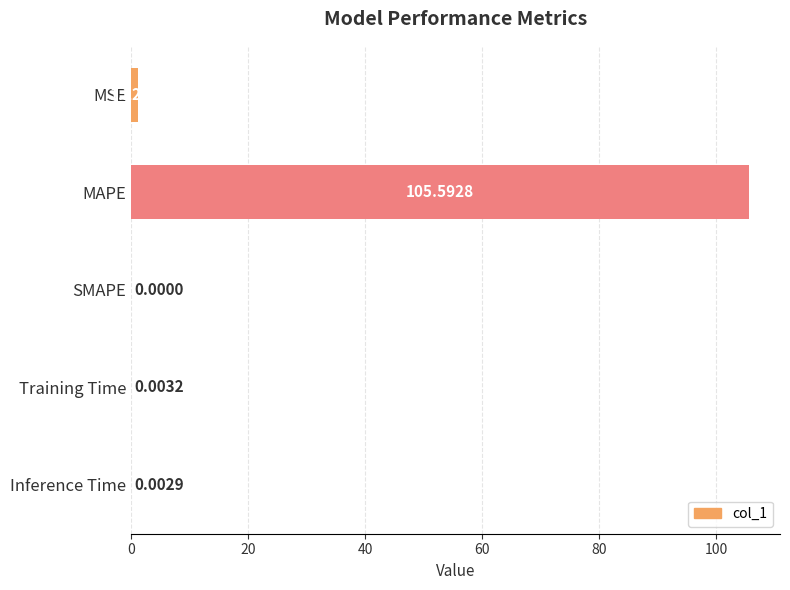

At which category does the chart reach its peak across all series?

MAPE